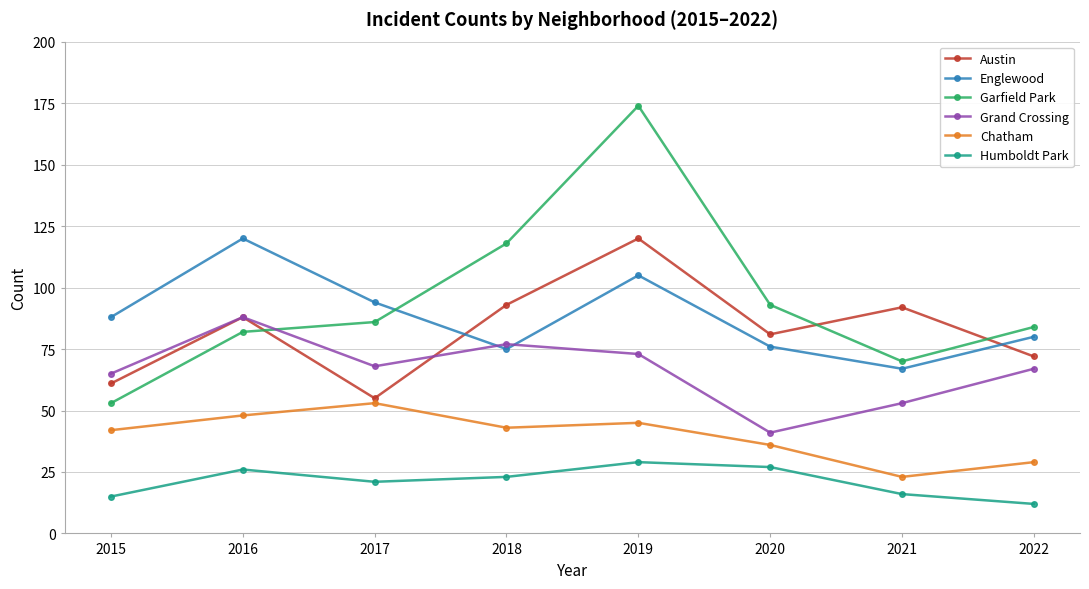

Where is the first local maximum for Garfield Park?

2019